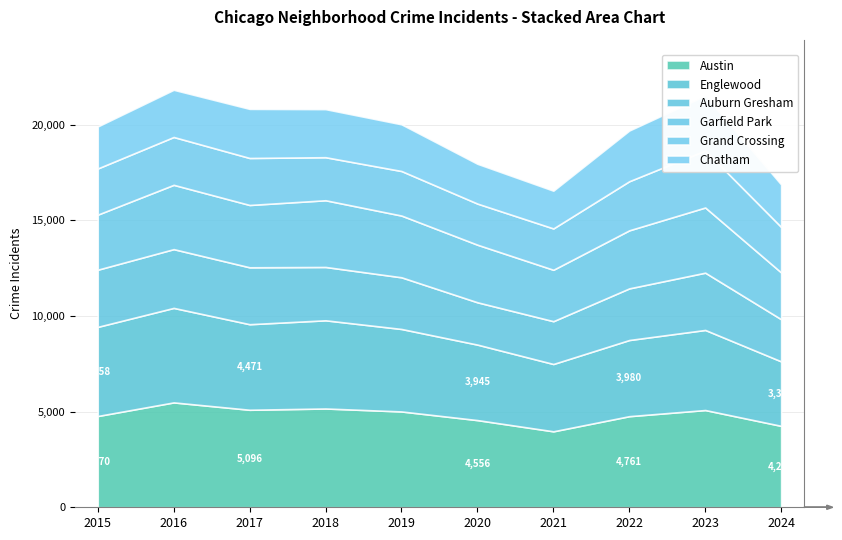

In Englewood, how many points are higher than both neighbors (excluding endpoints)?

3